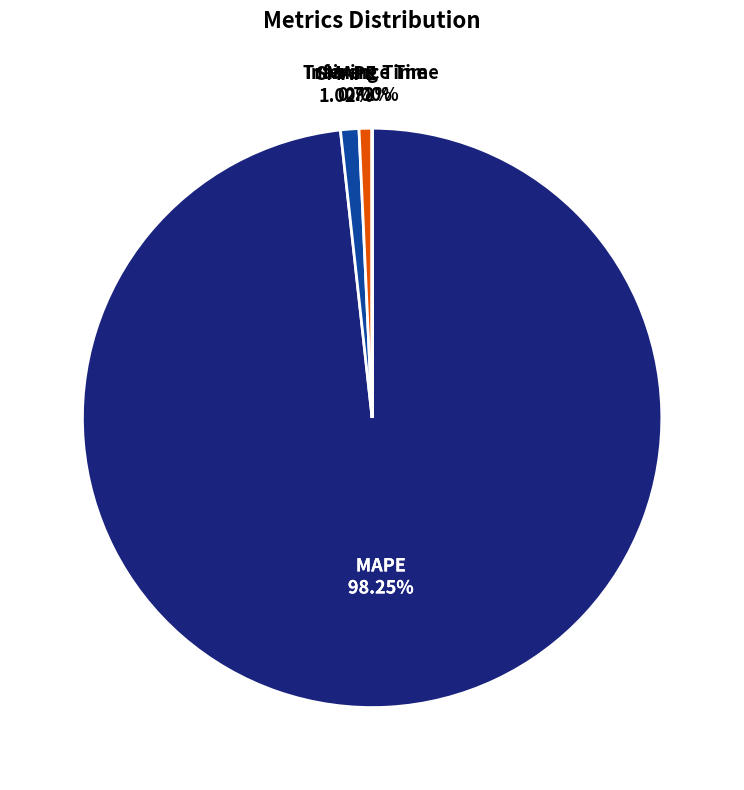

To the nearest percent, what is the average slice percentage?

25%